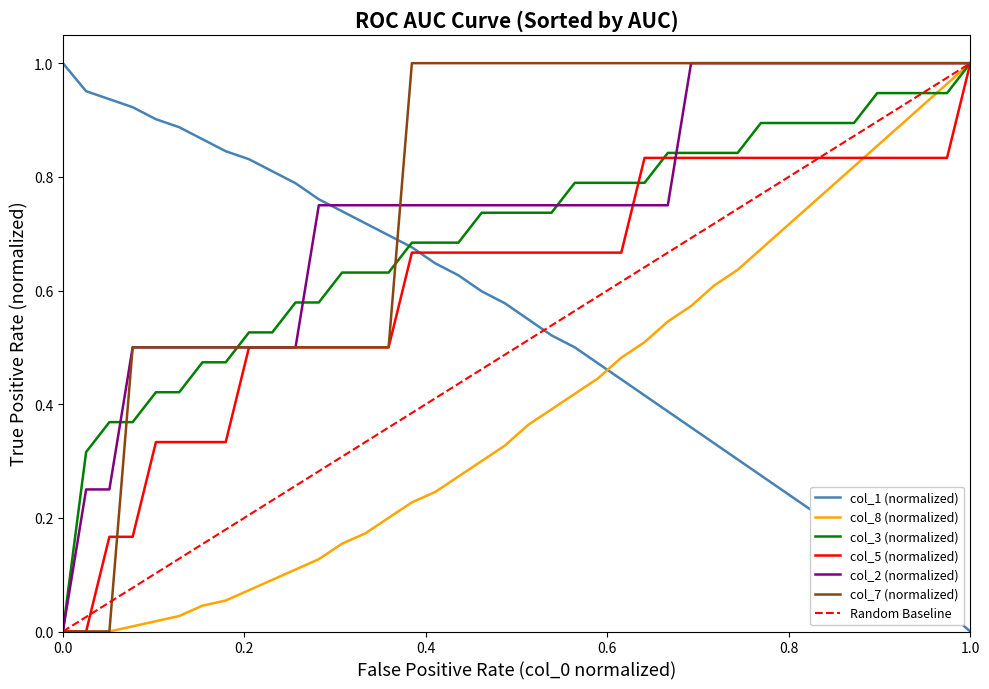

True or false: col_7 (normalized) has a value of 1.0 at 1.0.

True